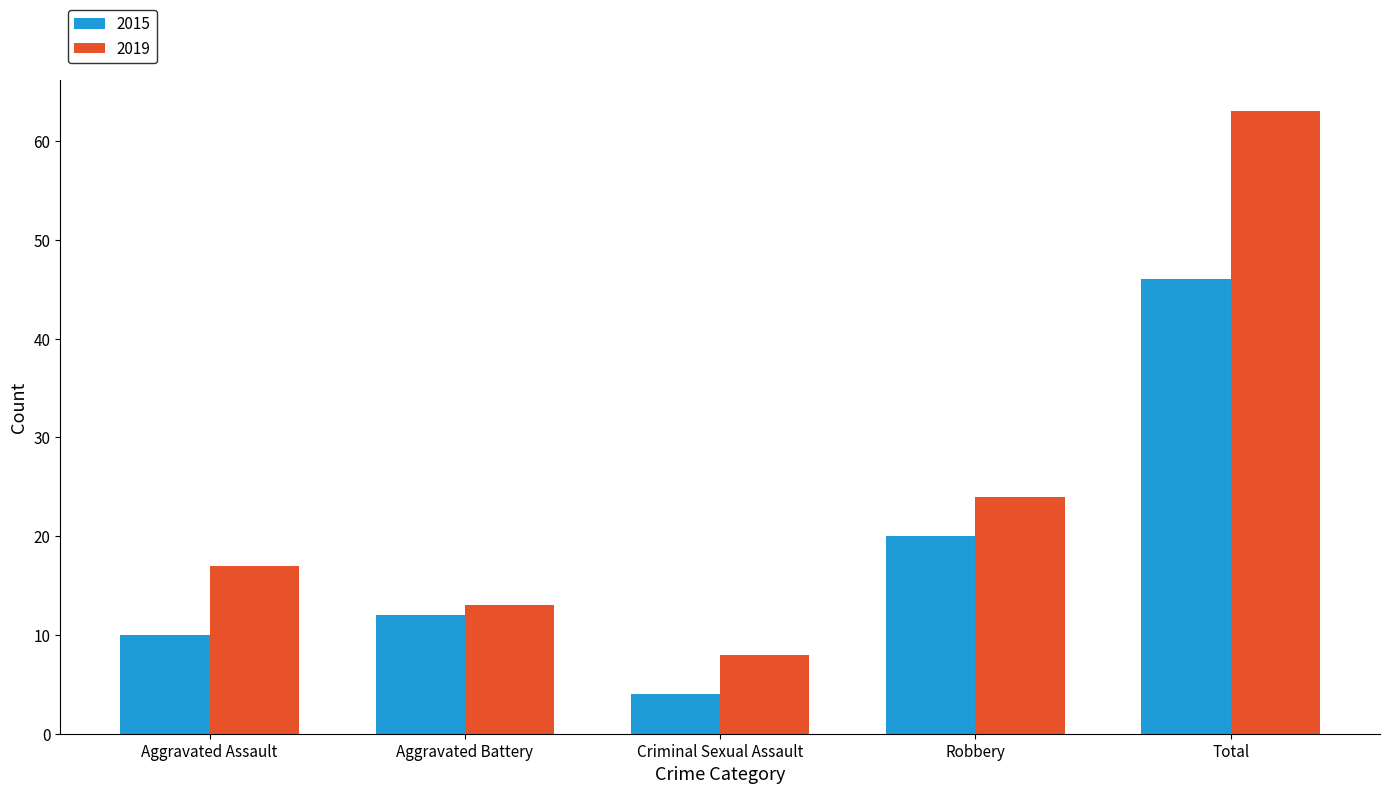

Is the value of 2019 at Robbery greater than the value of 2015 at Robbery?

Yes